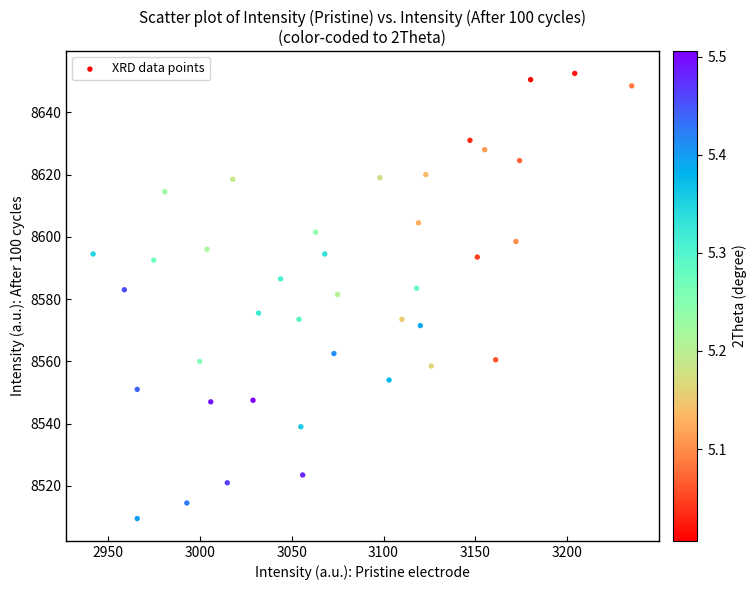

What is the range of X values (max minus min)?

293.0